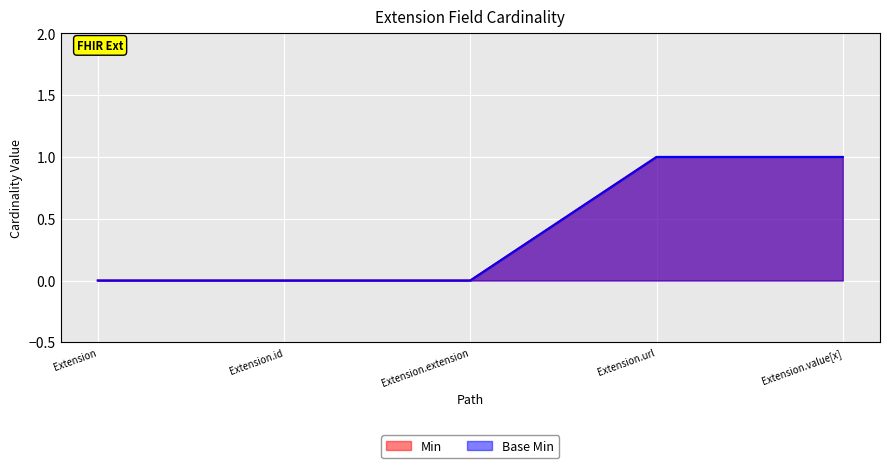

Which label corresponds to the largest value in the chart?

Extension.url